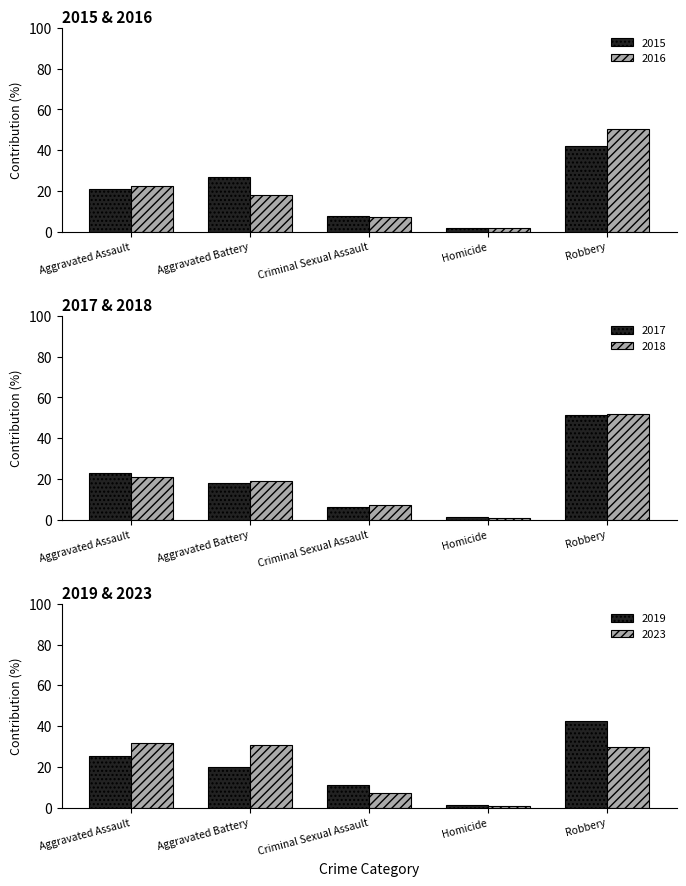

Which series has the largest total across all categories?

2015